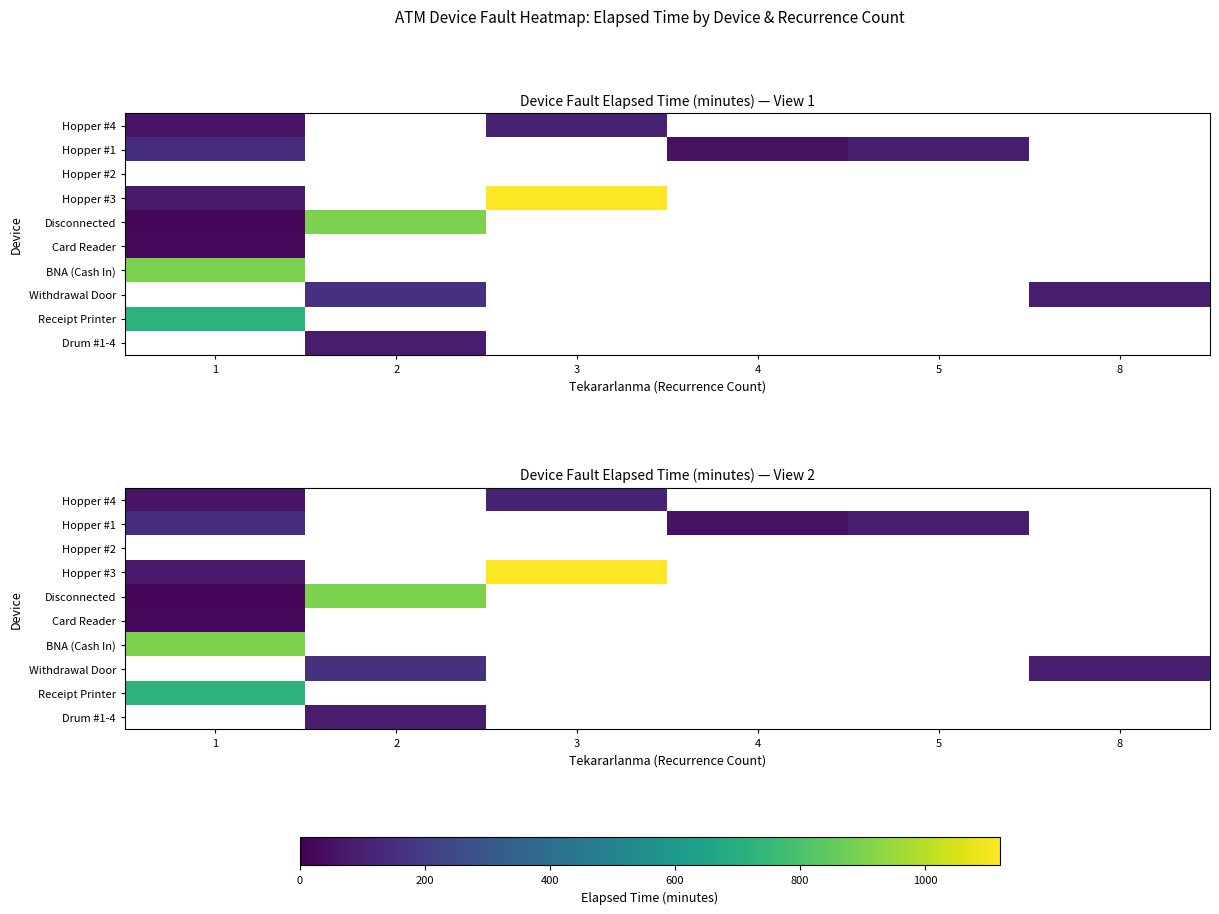

Between 4 and 8, which is larger?

8